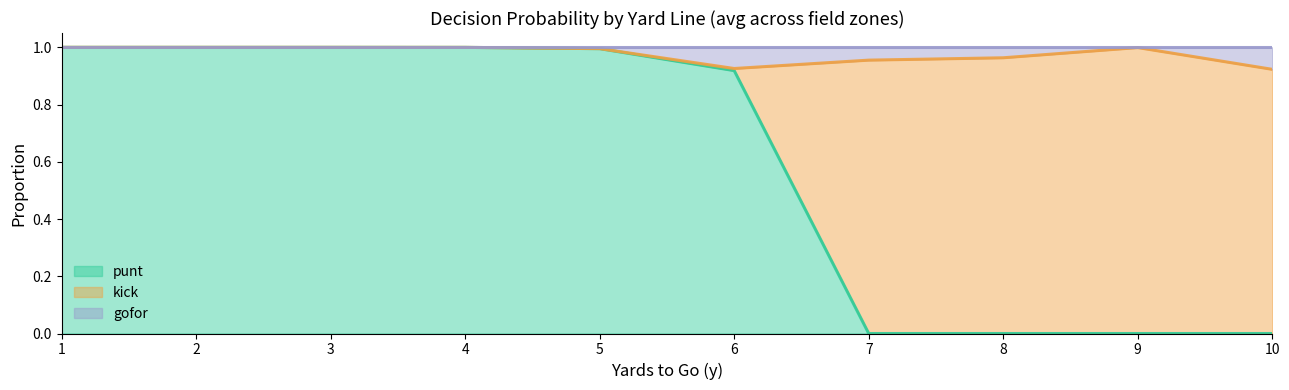

True or false: kick has a value of 0.0 at 1.

True